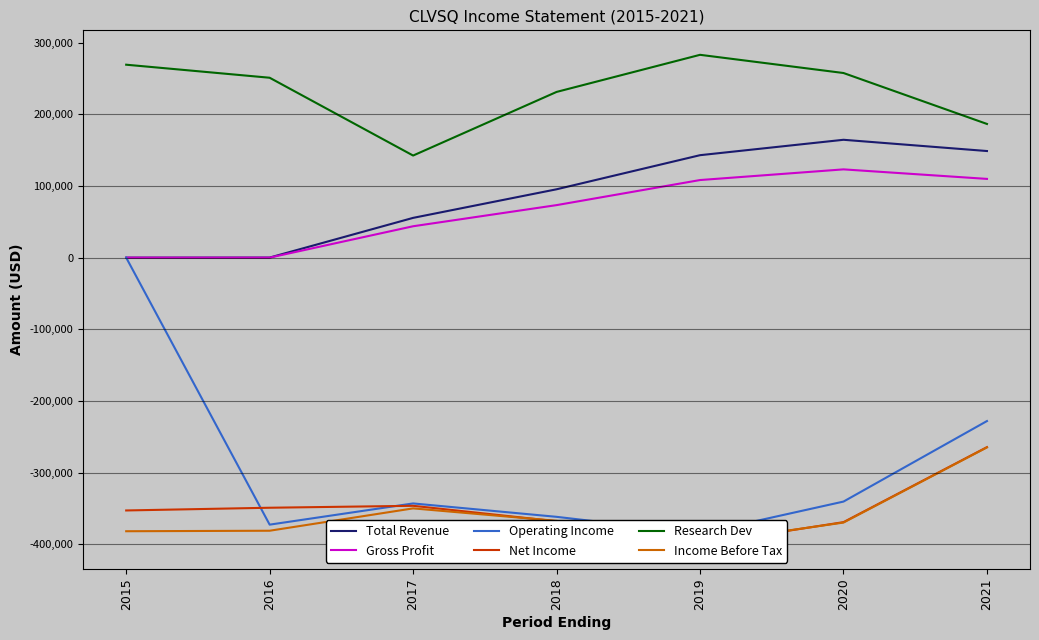

How many data points in Income Before Tax are above -369800?

3